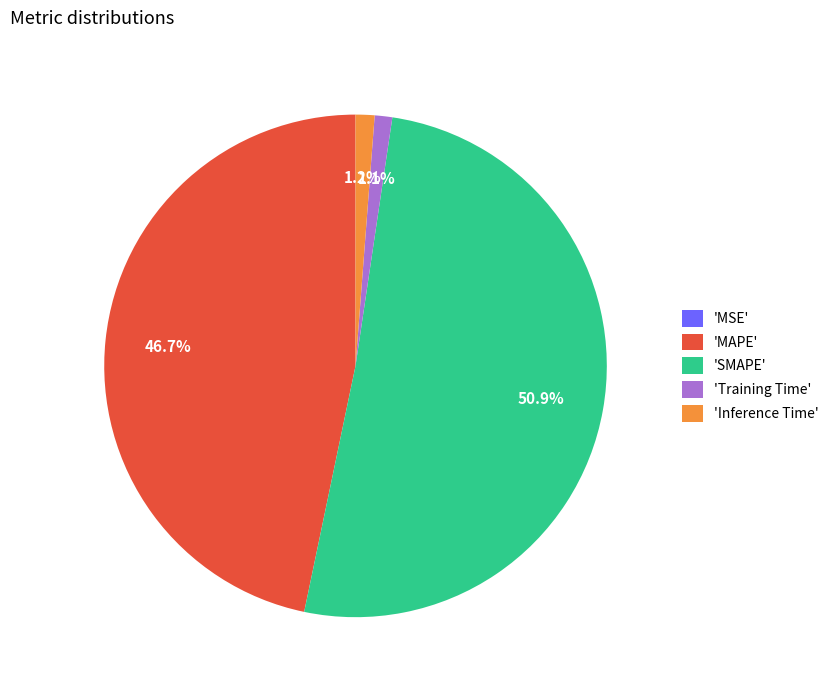

Which has a higher value, 'SMAPE' or 'Inference Time'?

'SMAPE'